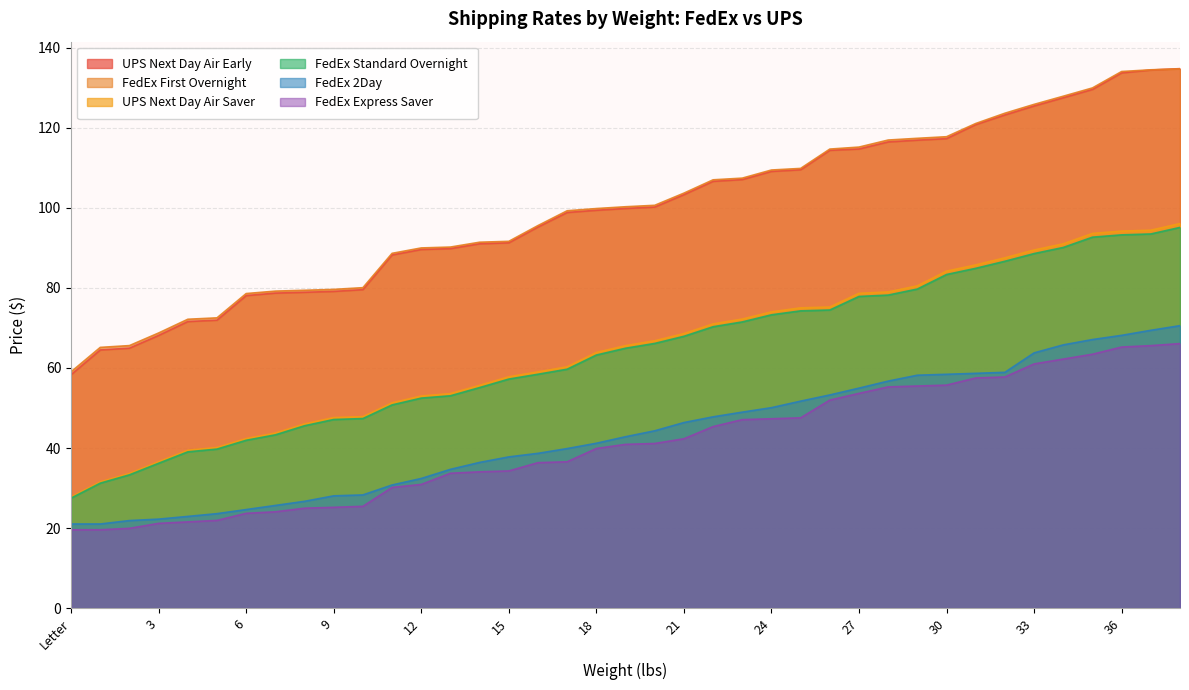

The value of UPS Next Day Air Early at 3 is 37.0. True or false?

False